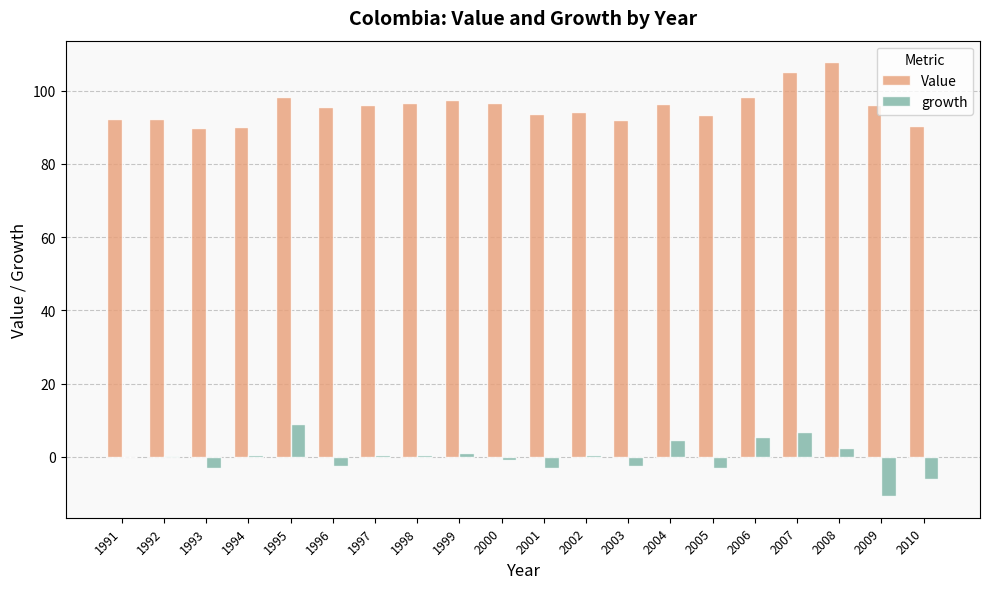

What is the greatest value displayed?

107.7